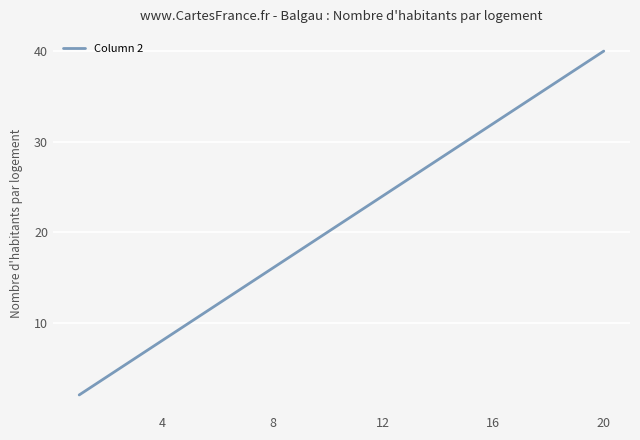

What is the maximum value shown in the chart?

40